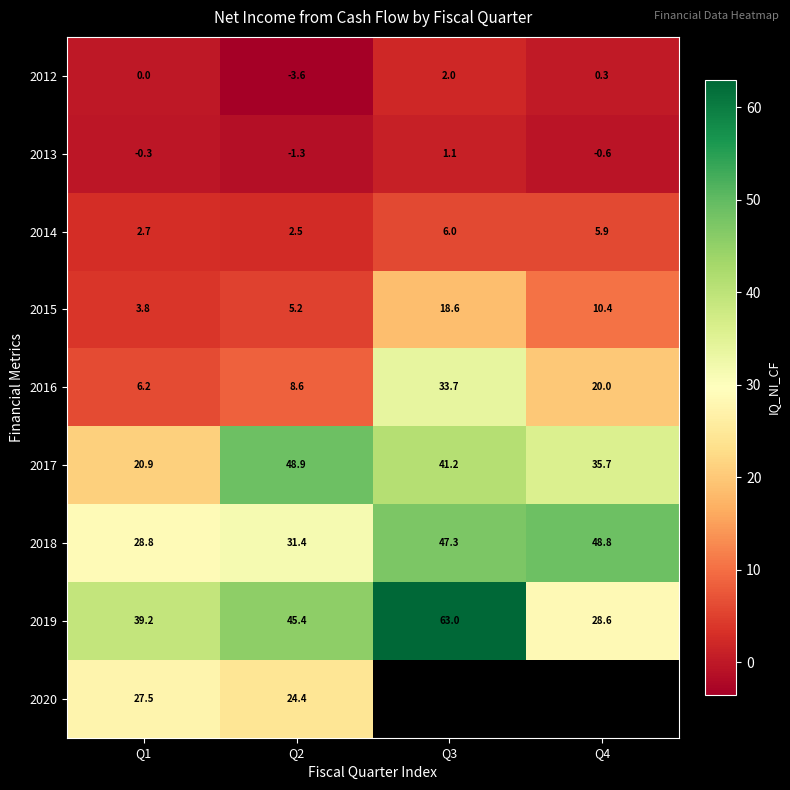

How many values in 2012 are below zero?

1